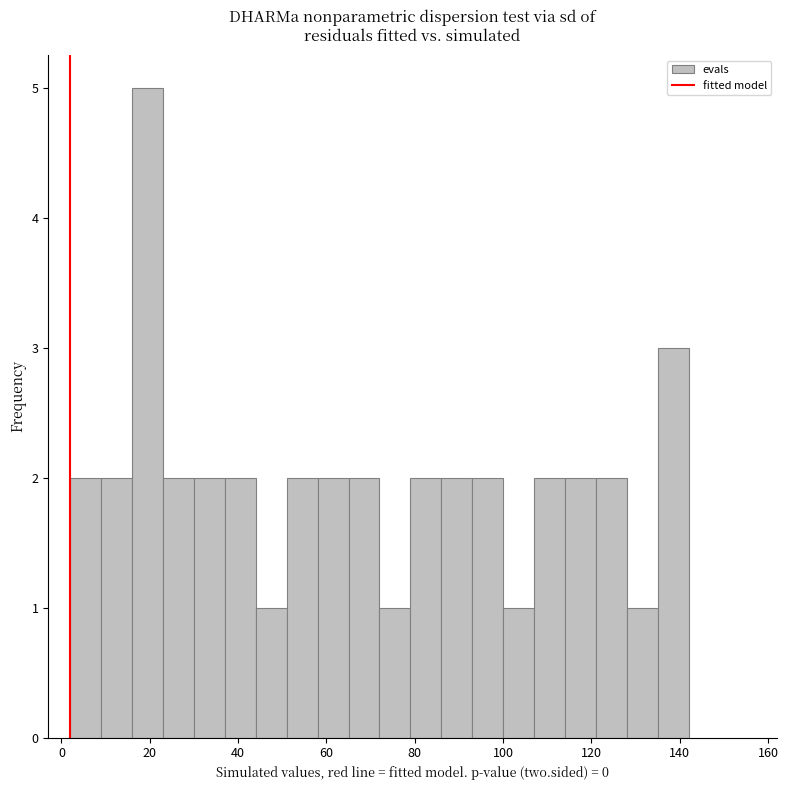

Around what value on the x-axis is the tallest bar? Give the approximate position of its centre, as read against the axis.

20